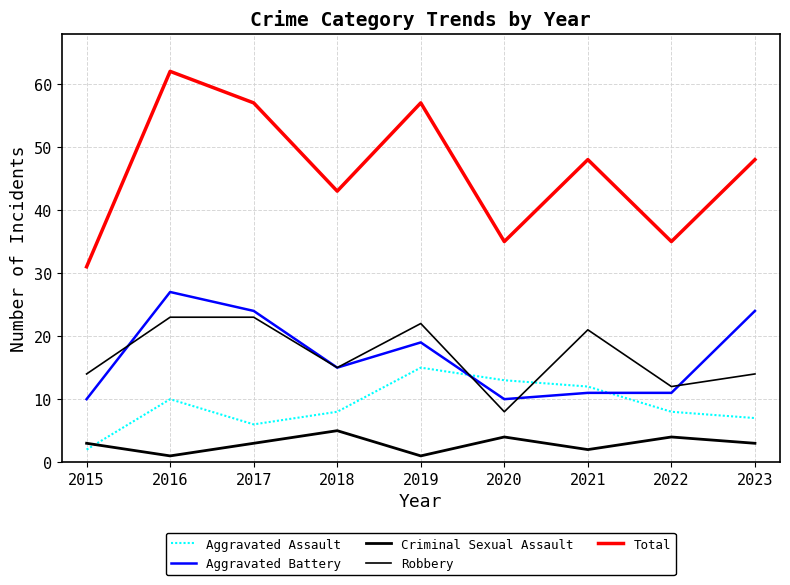

Is it true that Total equals 43 at 2018?

True